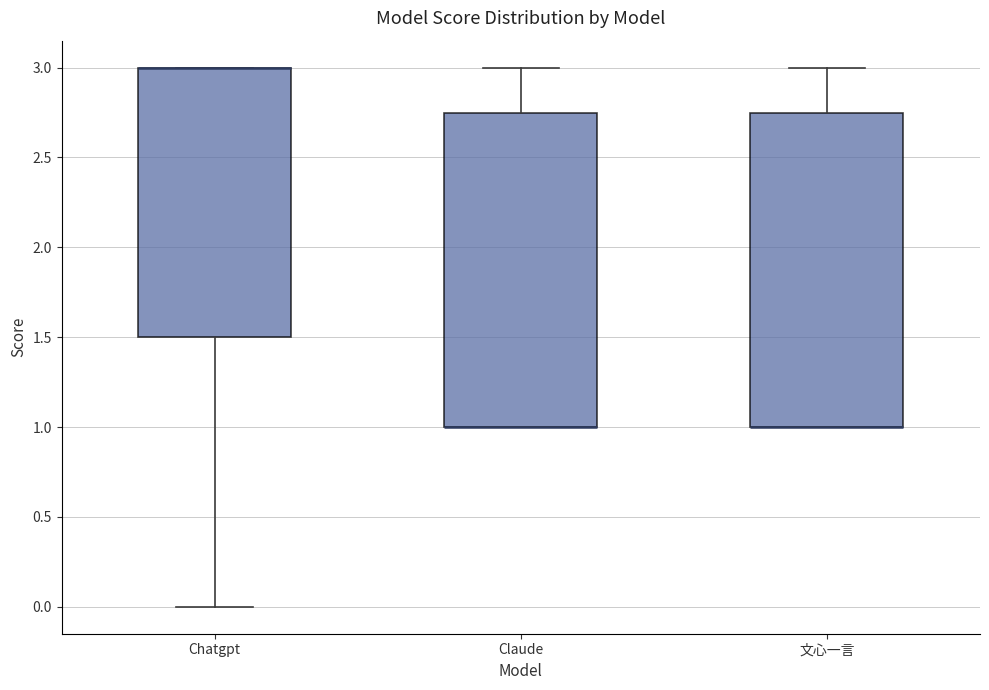

Reading left to right, transcribe this box plot: for each box, give where its median line is, the range the box spans, and where its two whiskers end, as read against the y-axis. The values are not printed on the chart, so give them approximately, as read against the axis.

Chatgpt: median 3.00 (drawn on the box's upper edge), box 1.50 to 3.00, whiskers 0.00 to 3.00
Claude: median 1.00 (drawn on the box's lower edge), box 1.00 to 2.75, whiskers 1.00 to 3.00
文心一言: median 1.00 (drawn on the box's lower edge), box 1.00 to 2.75, whiskers 1.00 to 3.00